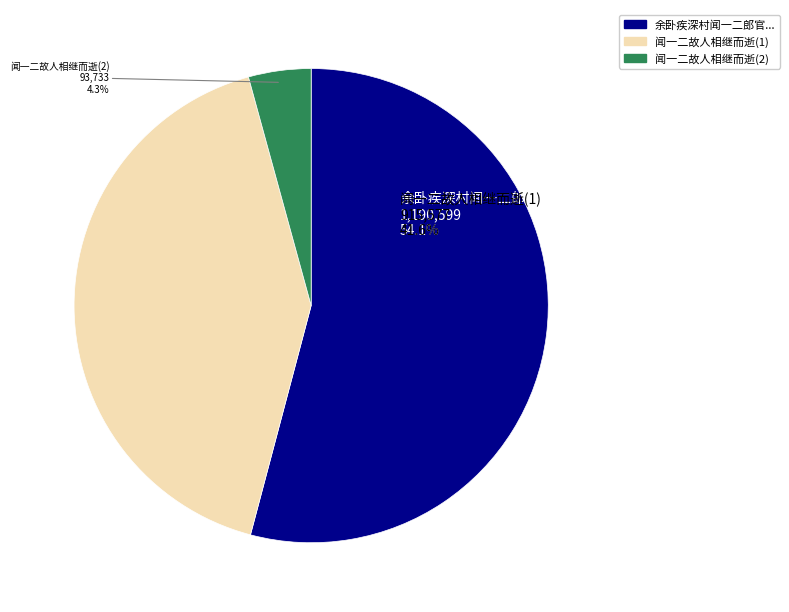

Is there a majority slice in this chart?

Yes